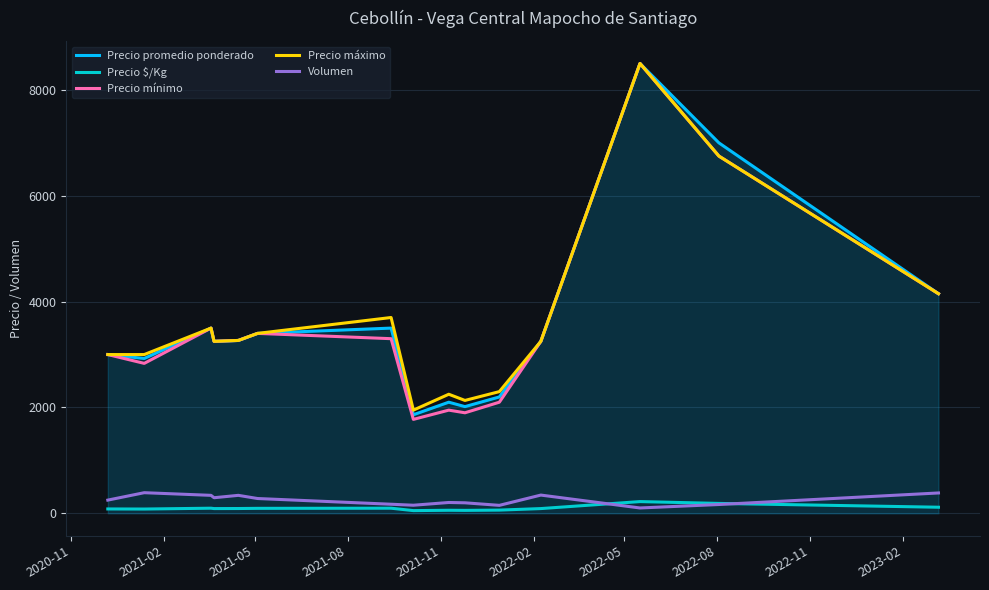

What are all the series names shown in the legend?

Precio promedio ponderado, Precio $/Kg, Precio mínimo, Precio máximo, Volumen